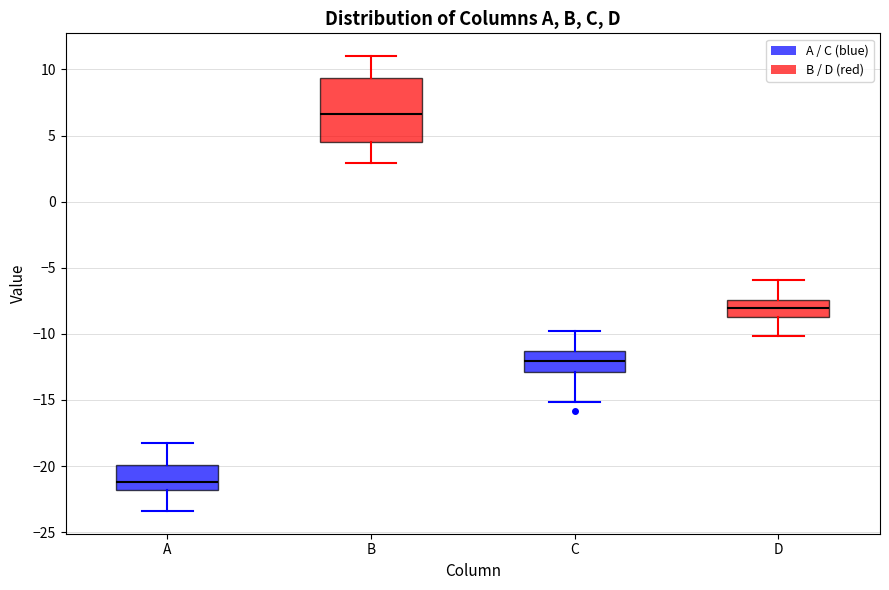

Reading left to right, read every box against the y-axis: the position of its median line, the range the box covers, and the ends of its whiskers. The values are not printed on the chart, so give them approximately, as read against the axis.

A: median -21.0, box -22.0 to -20.0, whiskers -23.5 to -18.0
B: median 6.5, box 4.5 to 9.5, whiskers 3.0 to 11.0
C: median -12.0, box -13.0 to -11.5, whiskers -15.0 to -10.0
D: median -8.0, box -8.5 to -7.5, whiskers -10.0 to -6.0